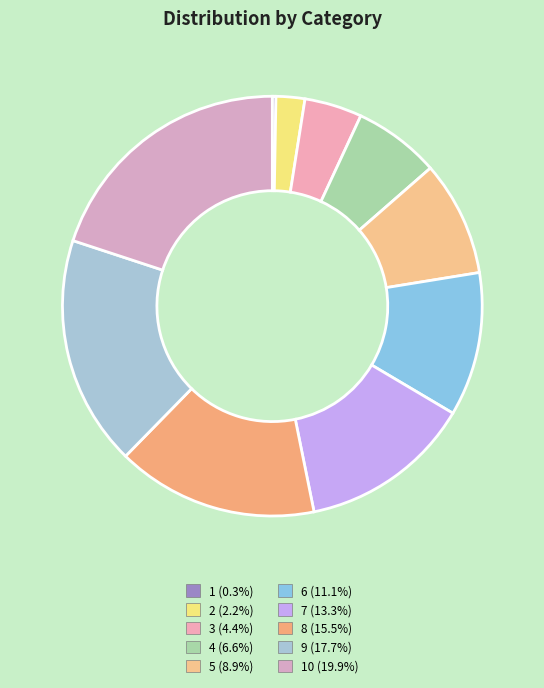

To the nearest percent, what is the difference between the largest and smallest slice percentages?

20%